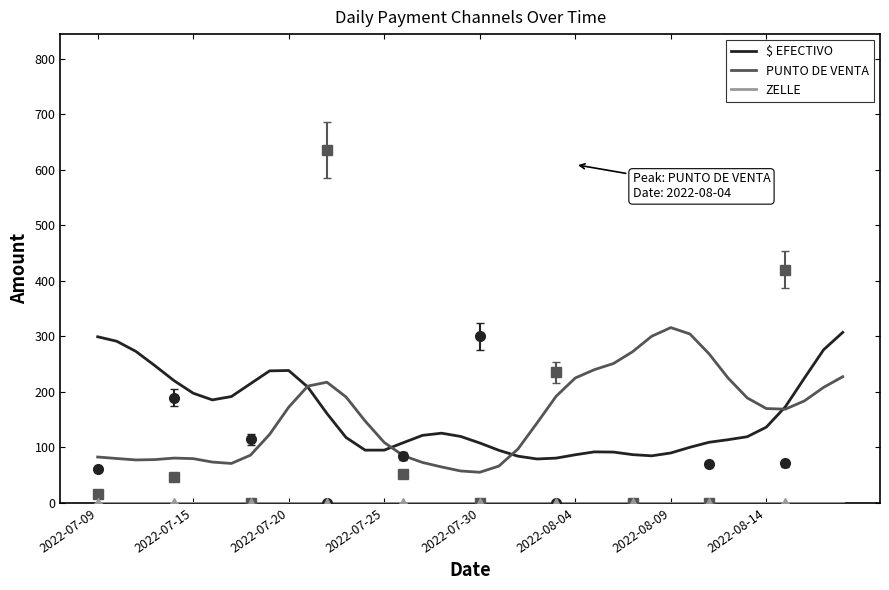

The value of $ EFECTIVO at 2022-07-20 is 49.4. True or false?

False